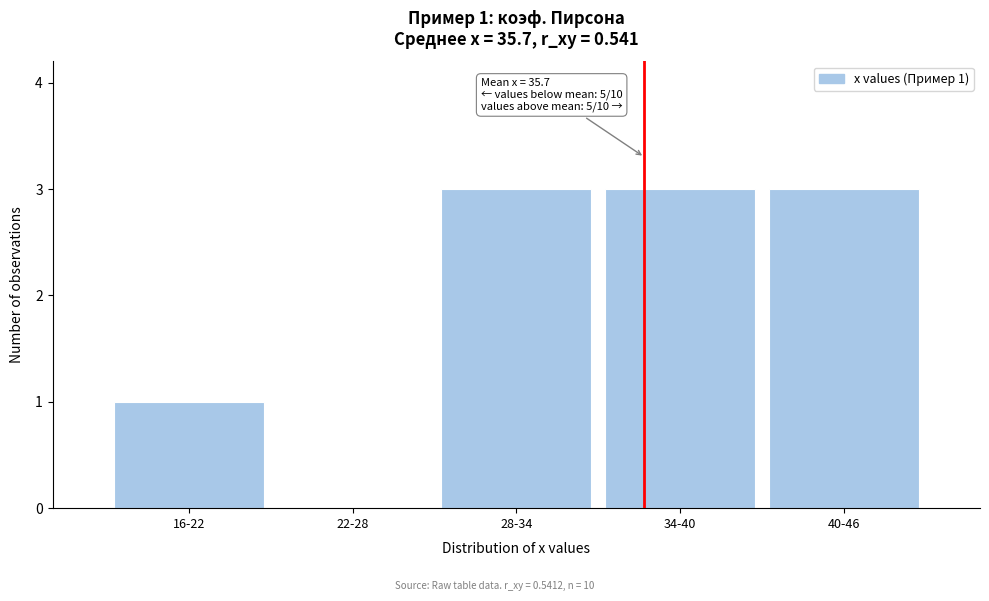

Reading right to left, list all the values displayed in this chart.

40-46=3	34-40=3	28-34=3	22-28=0	16-22=1